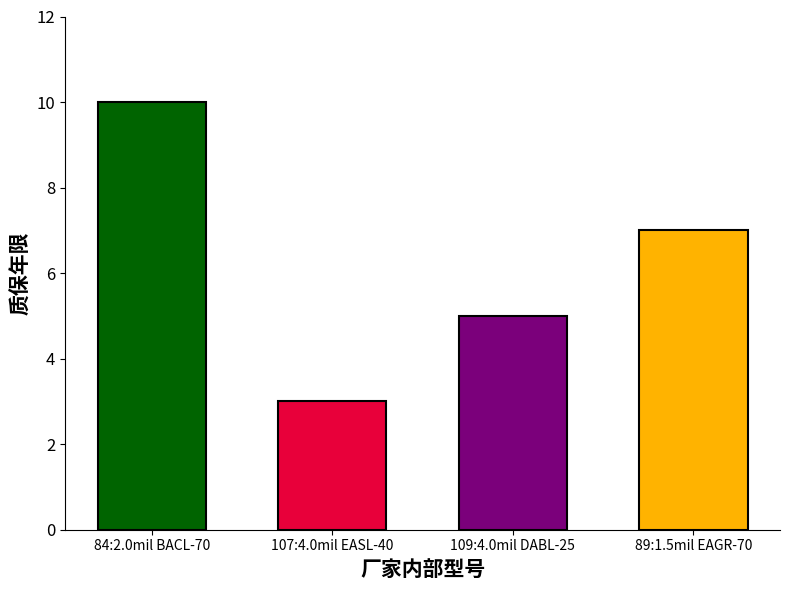

Which label corresponds to the largest value in the chart?

84:2.0mil BACL-70